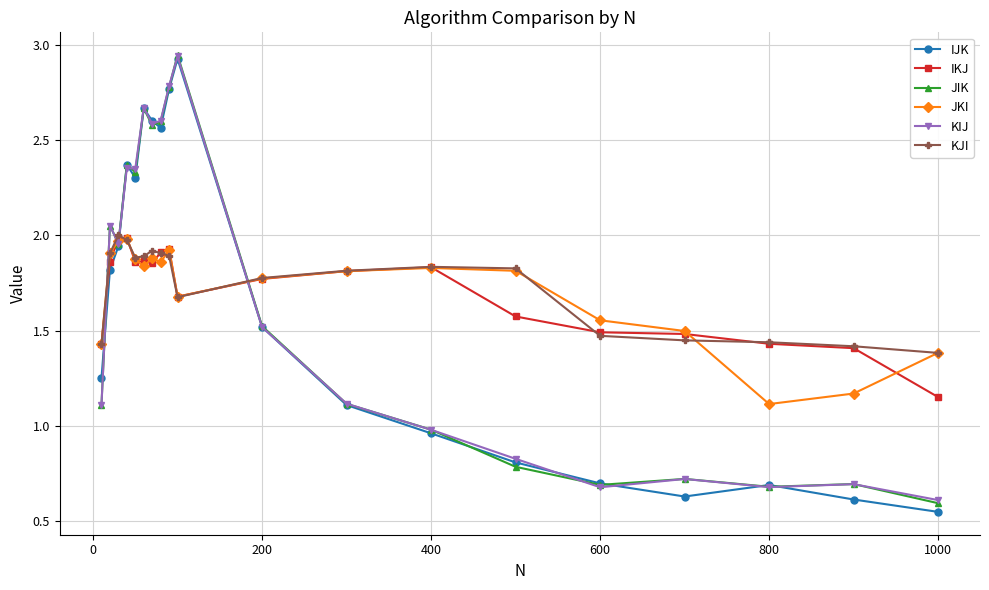

At how many categories does at least one series exceed 0?

19